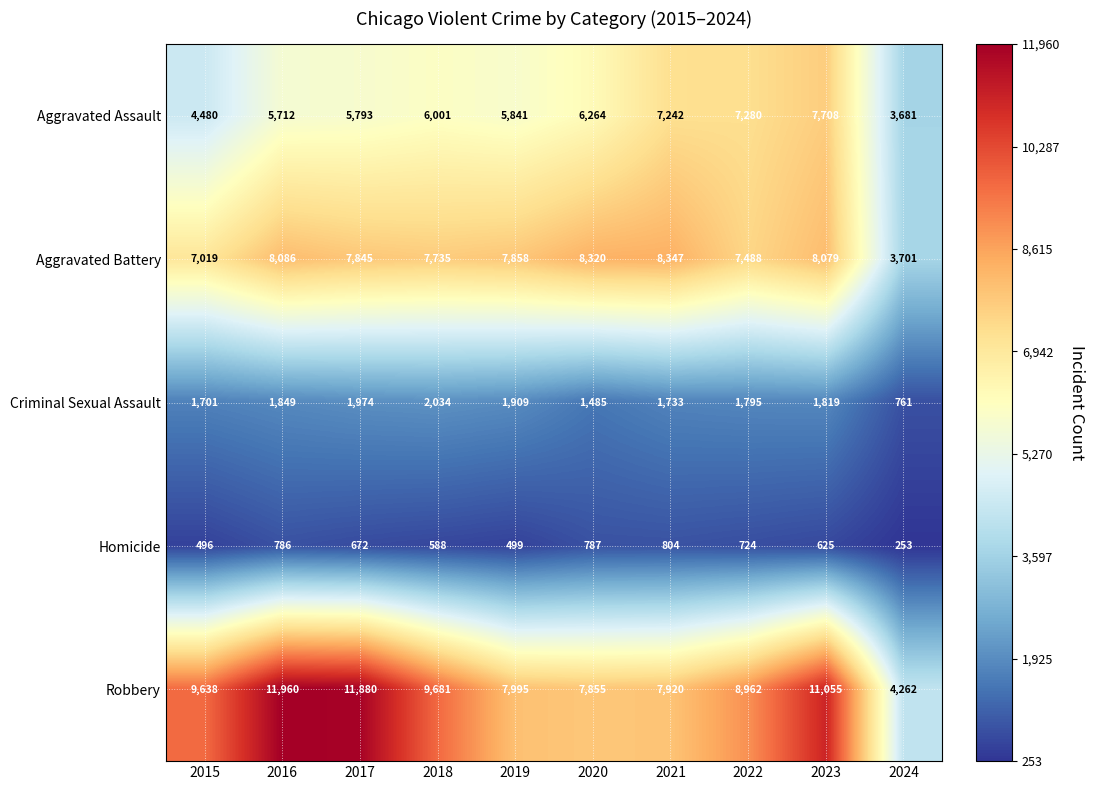

At which label does Aggravated Battery first exceed 7858?

2016